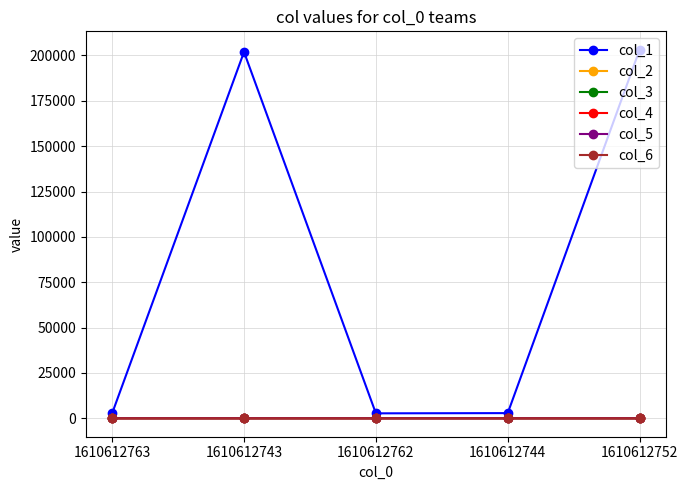

Which series has the largest total across all categories?

col_1